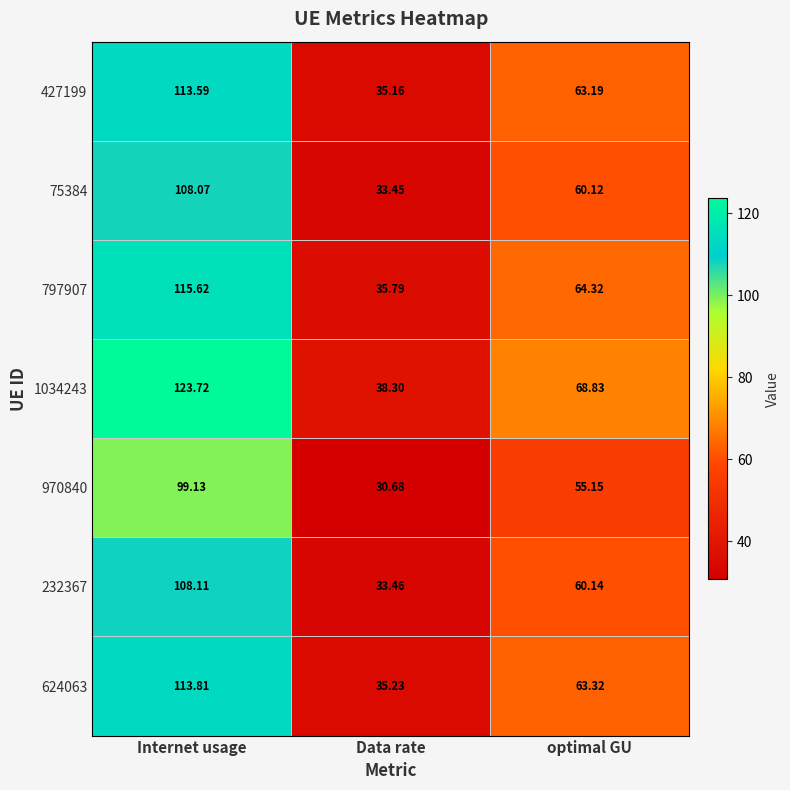

Is the value of 232367 at Internet usage greater than the value of 1034243 at Data rate?

Yes